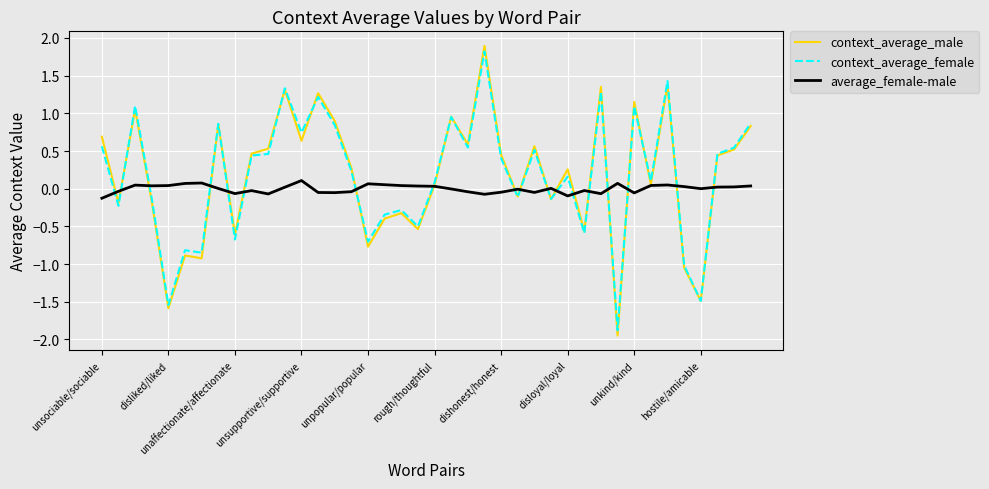

True or false: context_average_female and average_female-male cross at least once.

True